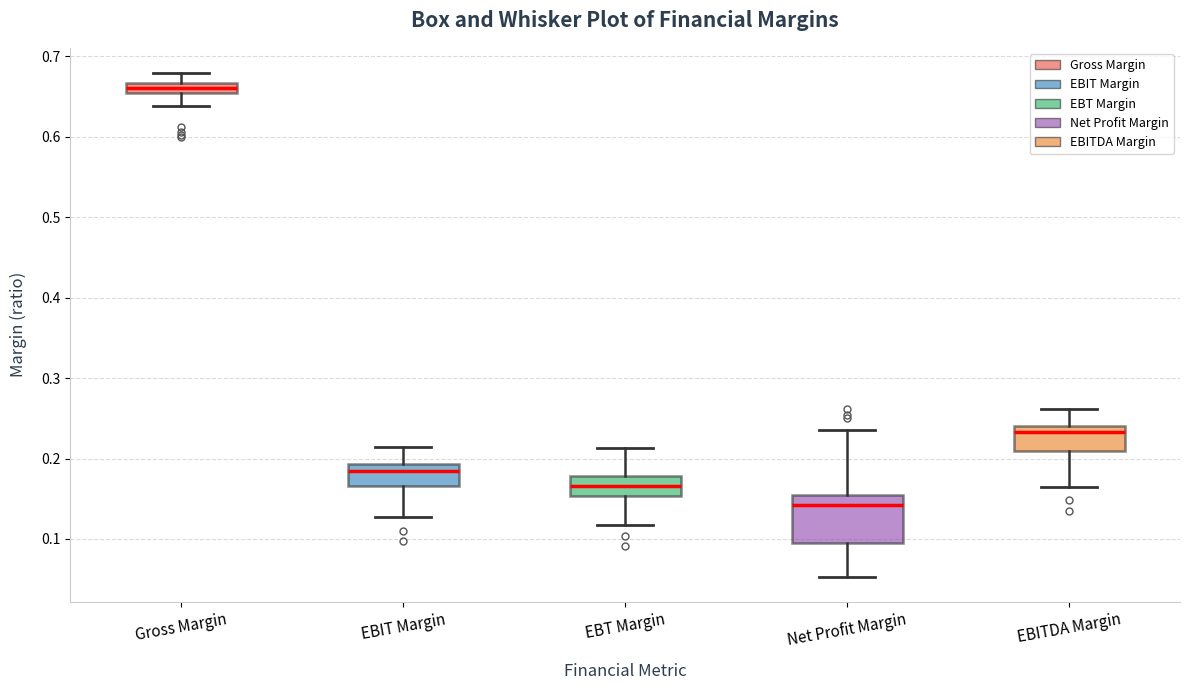

Which box's median line is the lowest?

Net Profit Margin